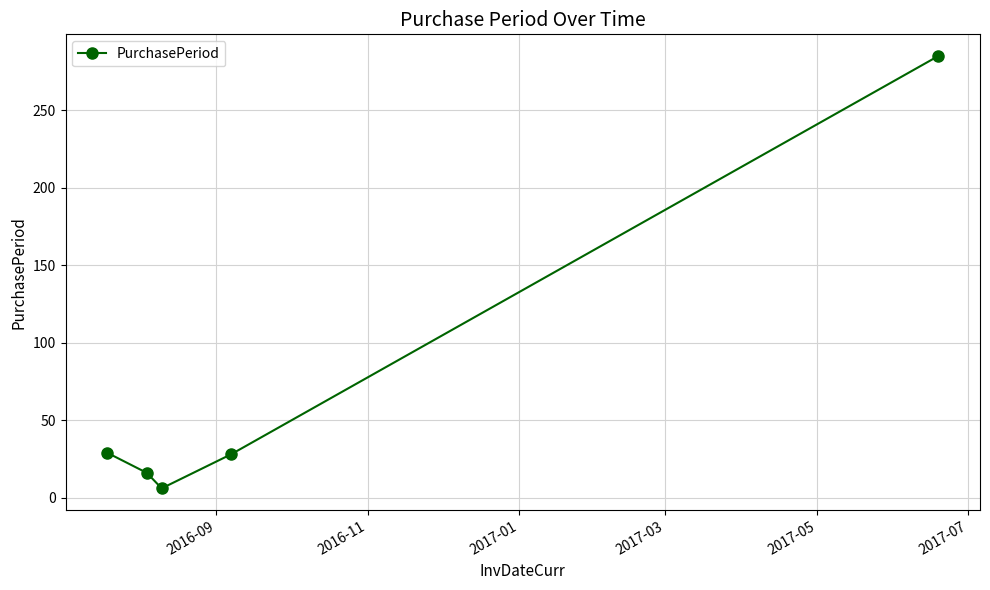

How many points are lower than both their immediate neighbors (excluding endpoints)?

1